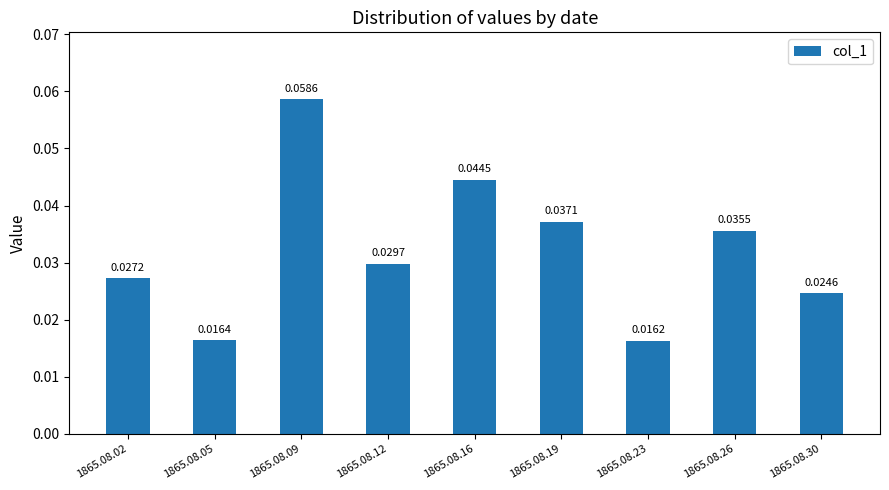

What is the sum of all values?

0.3